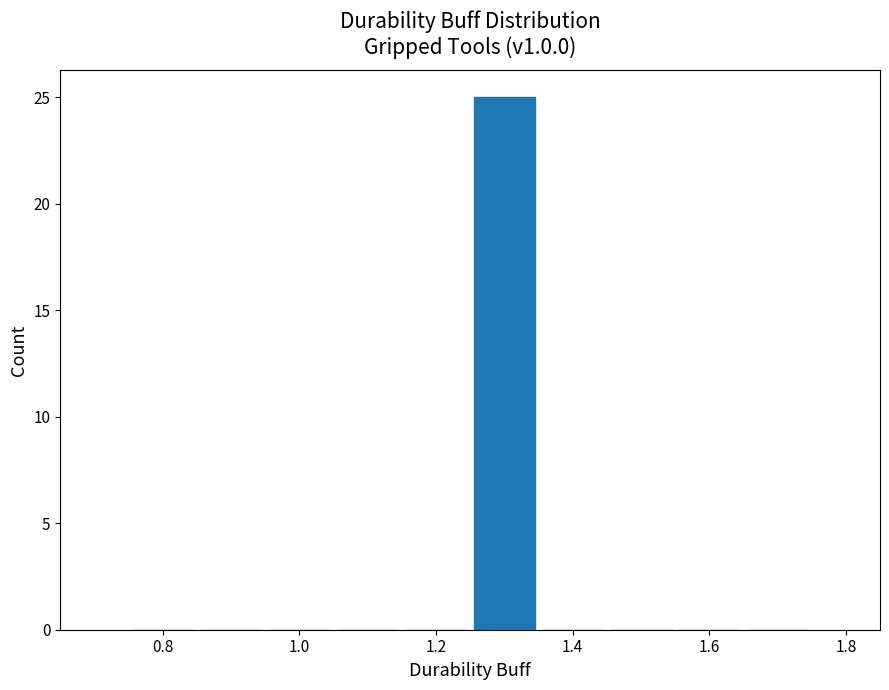

Reading left to right, list every bar in this chart as the range it spans on the x-axis followed by its height. Neither the bar edges nor the heights are printed on the chart, so give them approximately, as read against the axes.

0.75 to 0.85: 0
0.85 to 0.95: 0
0.95 to 1.05: 0
1.05 to 1.15: 0
1.15 to 1.25: 0
1.25 to 1.35: 25
1.35 to 1.45: 0
1.45 to 1.55: 0
1.55 to 1.65: 0
1.65 to 1.75: 0